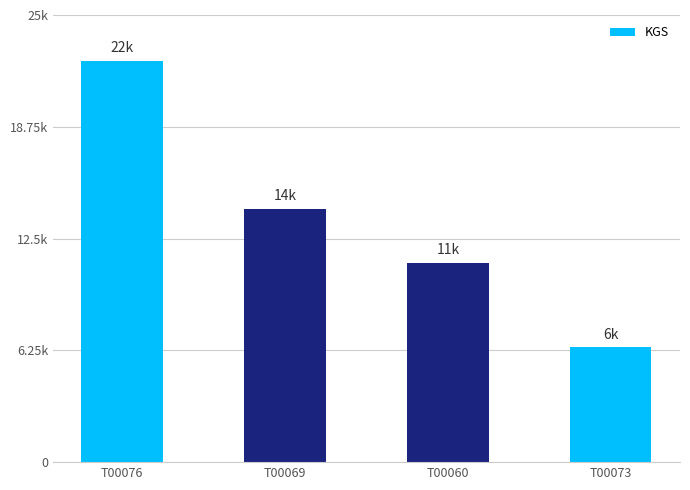

Does the chart contain any negative values?

No